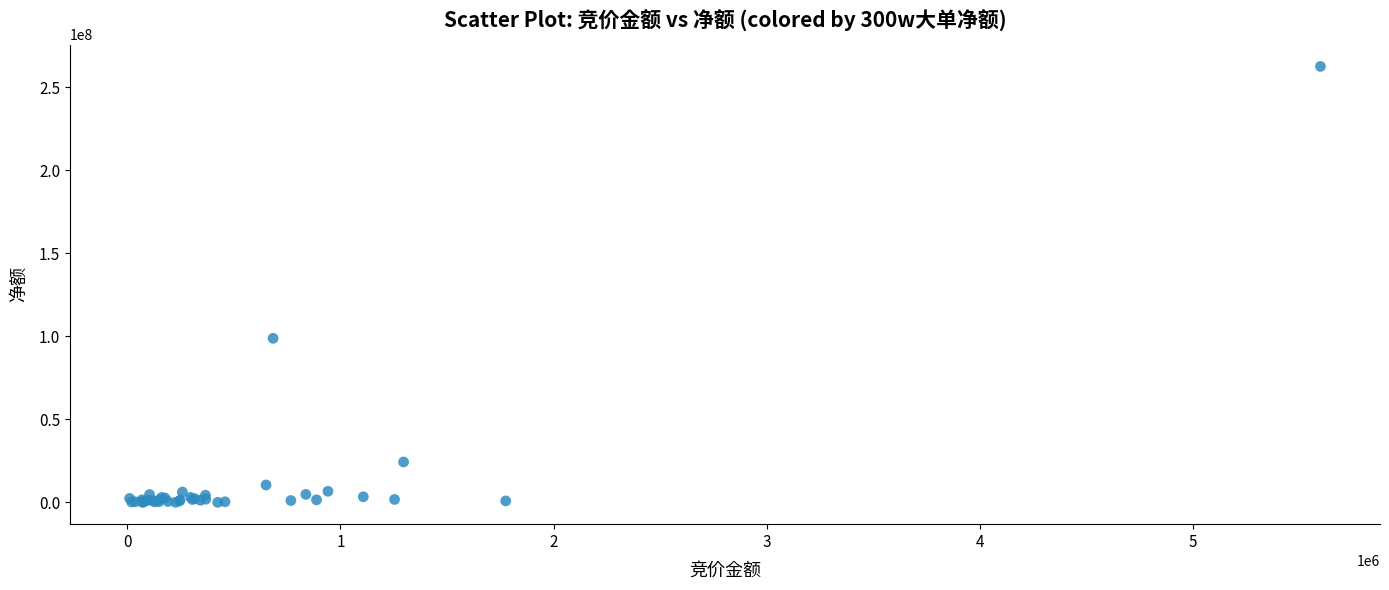

What Y value in the scatter plot is closest to 131236505?

98764330